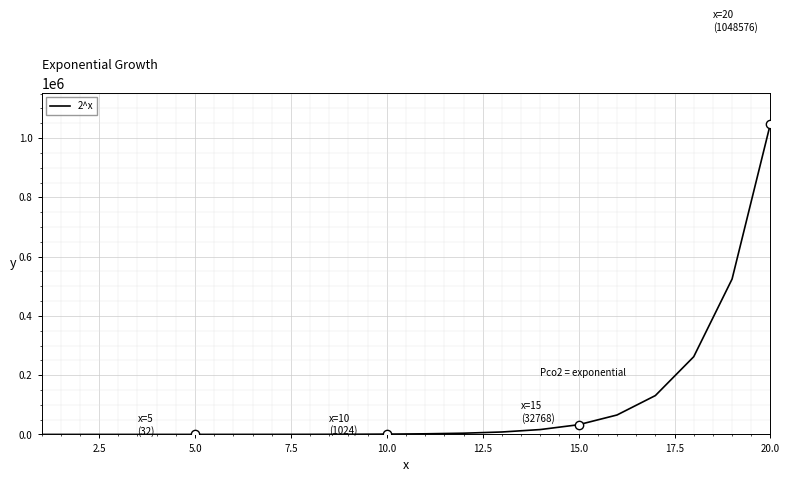

What is the maximum value shown in the chart?

1048576